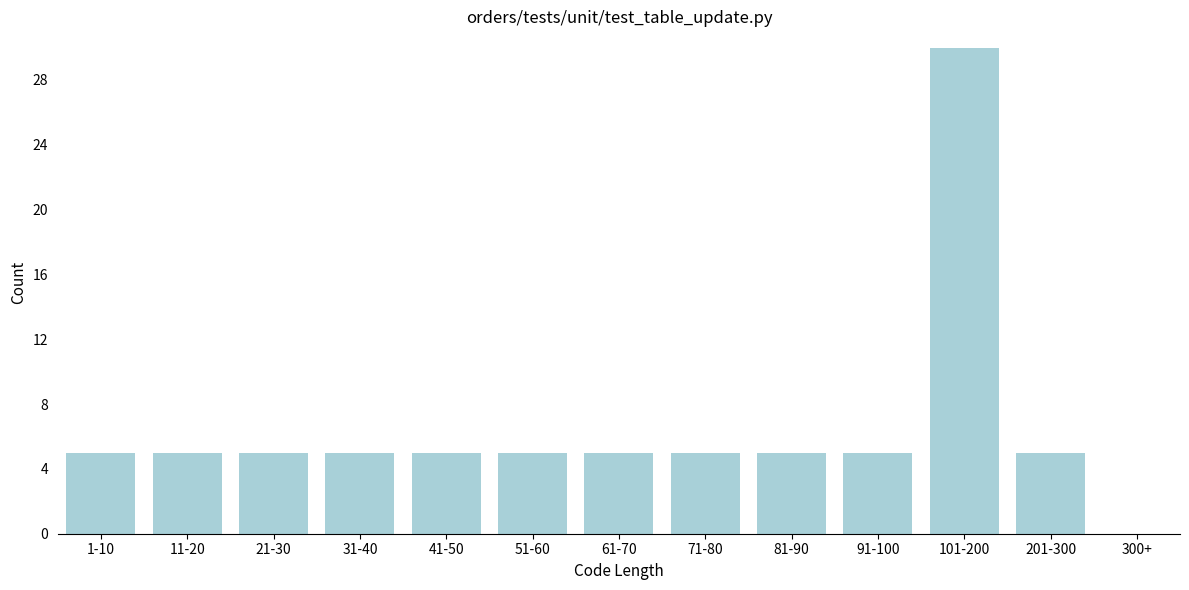

Reading left to right, transcribe all the data shown in this chart.

1-10=5	11-20=5	21-30=5	31-40=5	41-50=5	51-60=5	61-70=5	71-80=5	81-90=5	91-100=5	101-200=30	201-300=5	300+=0